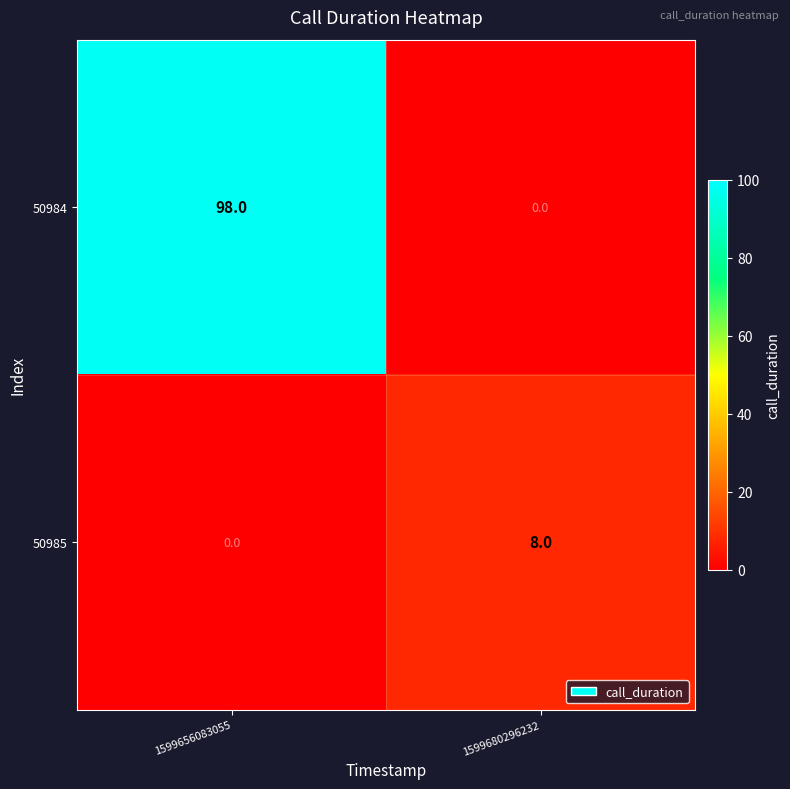

Reading left to right, list all the values displayed in this chart.

50984: 1599656083055=98	1599680296232=0
50985: 1599656083055=0	1599680296232=8